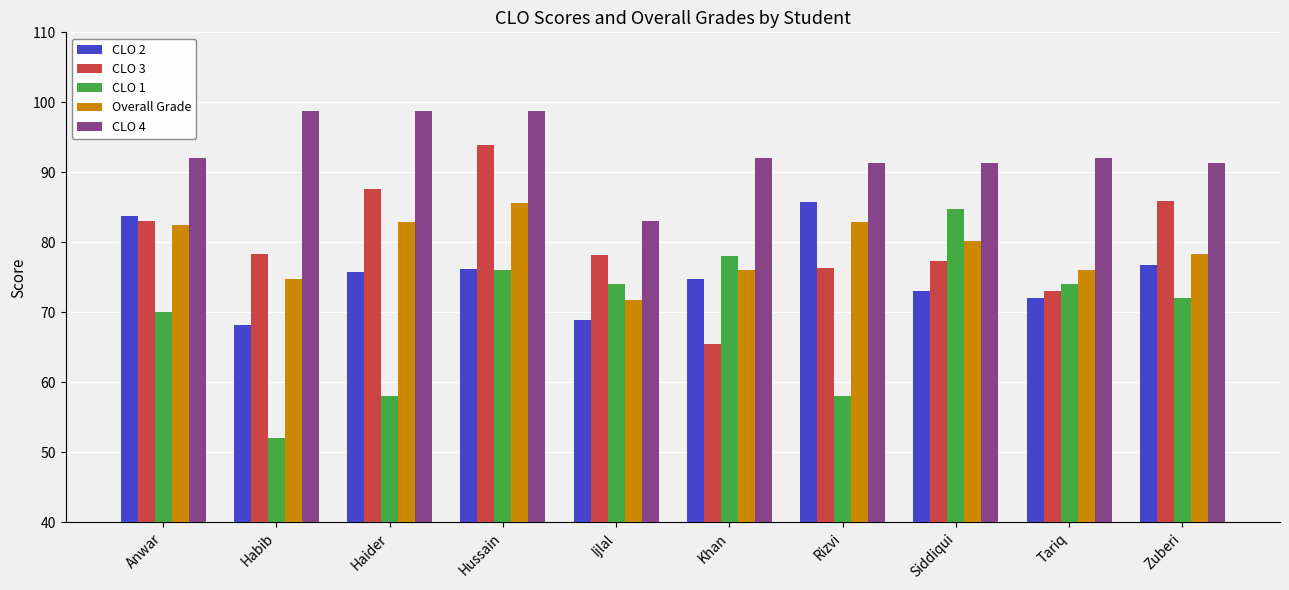

Is it true that CLO 3 equals 145.3 at Haider?

False